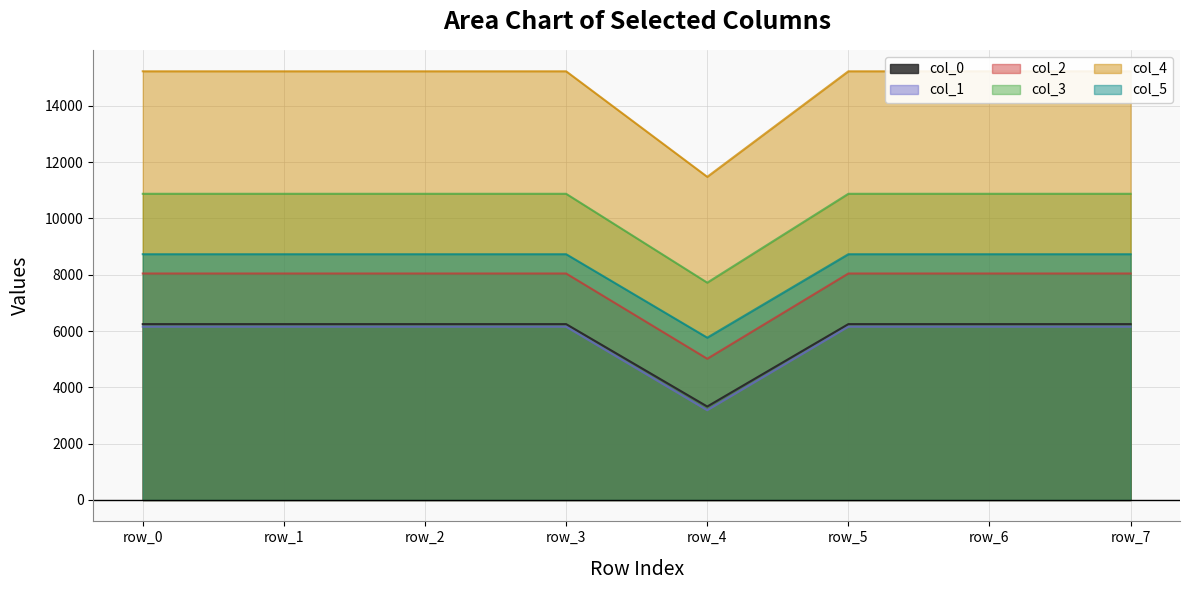

The col_4 series shows 15231.0 at row_6. True or false?

True